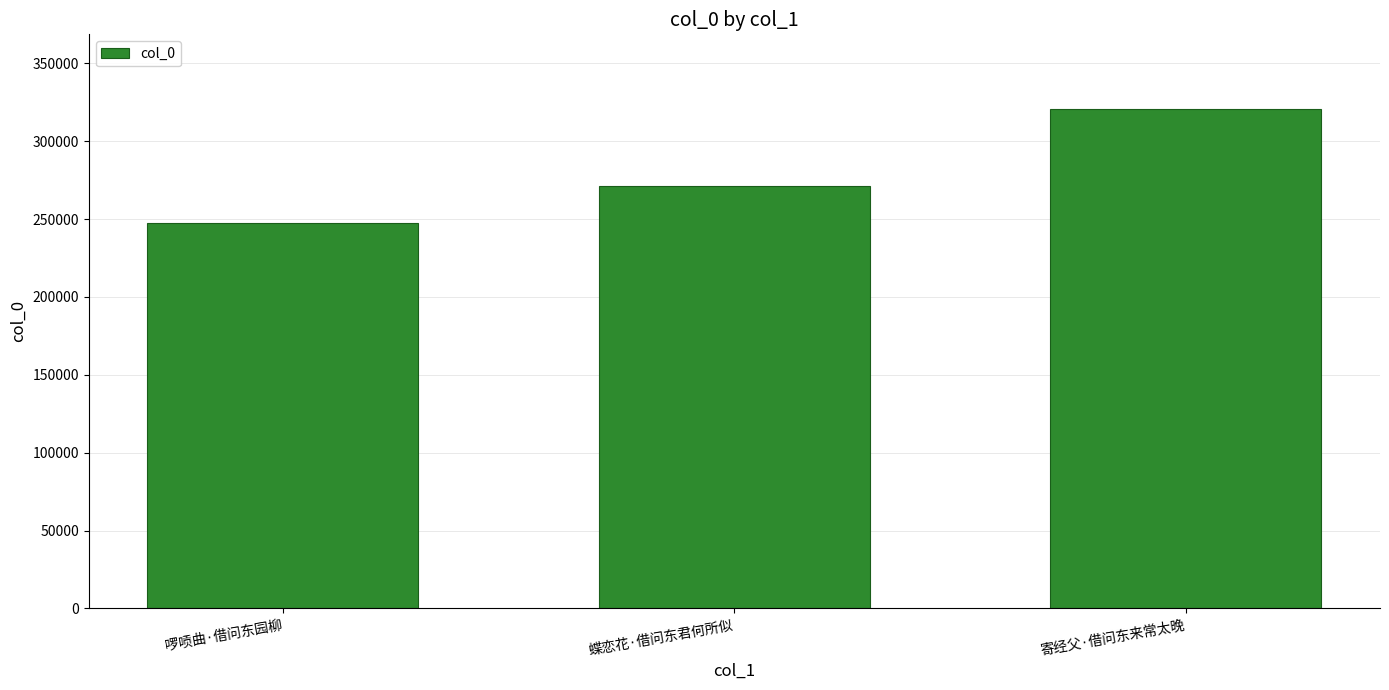

List the labels in order of value, largest first.

寄经父·借问东来常太晚, 蝶恋花·借问东君何所似, 啰唝曲·借问东园柳